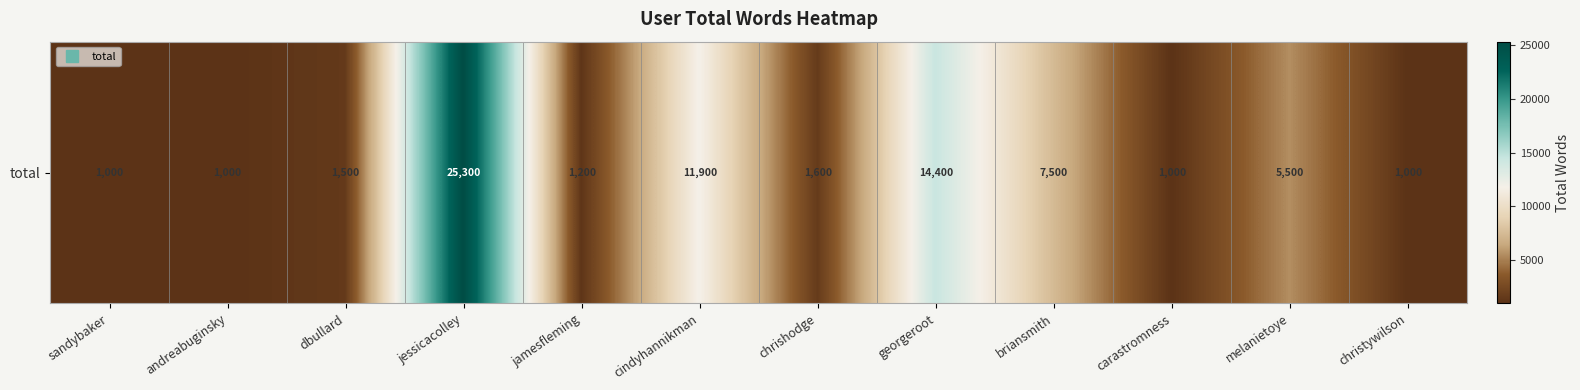

What is the sum of all values?

72900